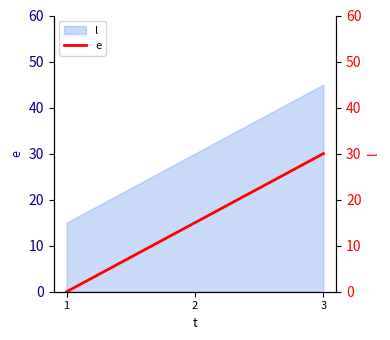

What is the sum of the values at 1 and 3?

30